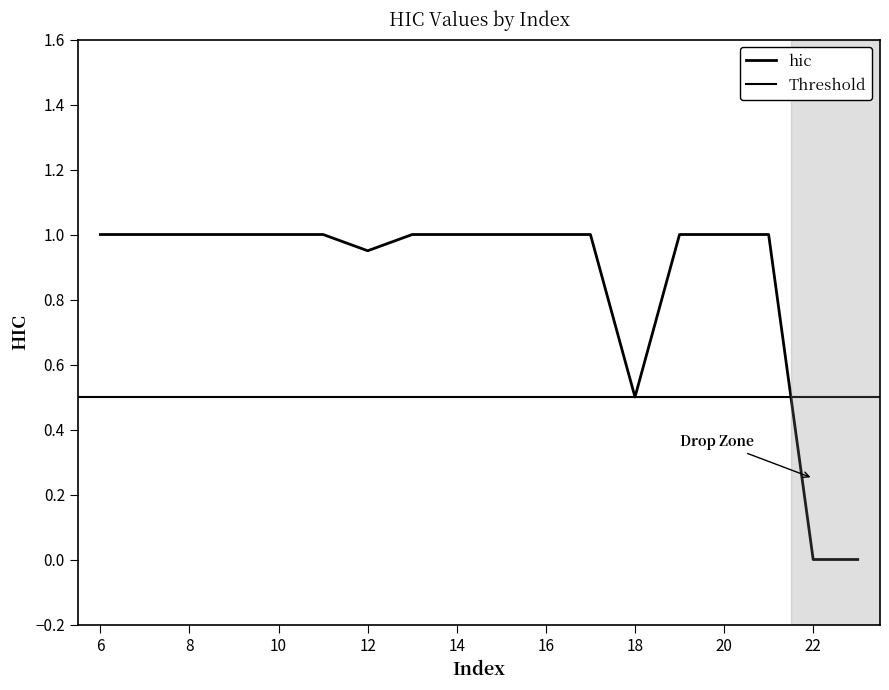

Where is the first local minimum?

12